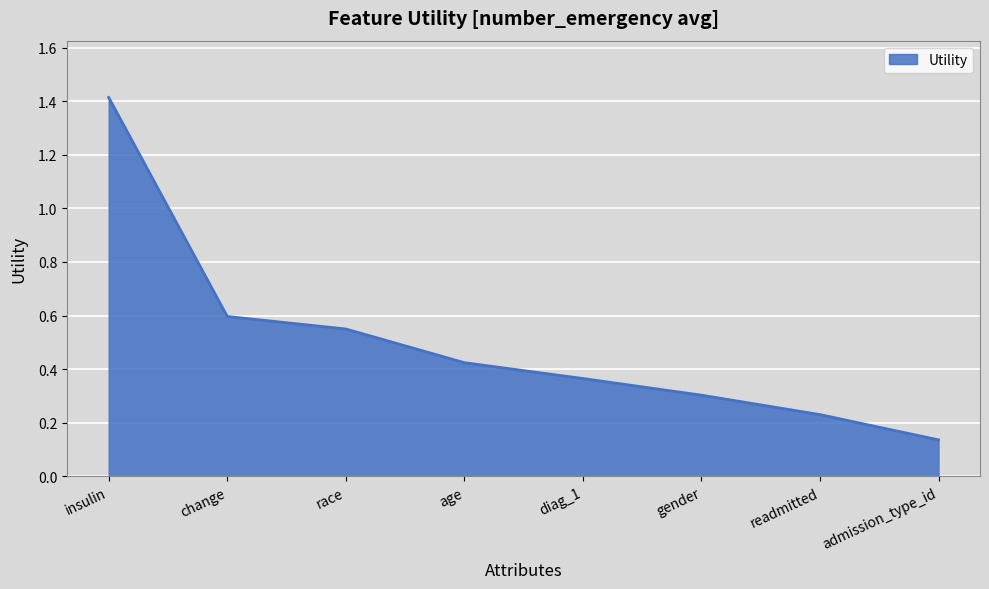

What is the maximum value shown in the chart?

1.4